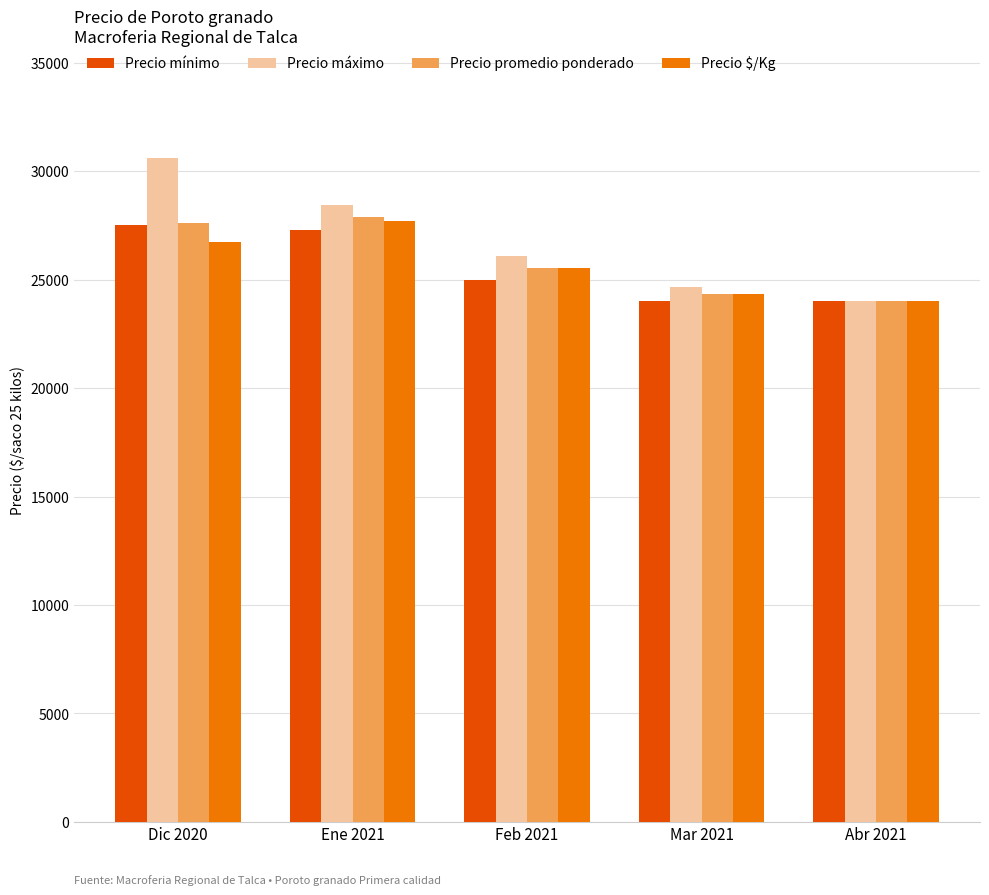

Reading right to left, list all the values displayed in this chart.

Precio mínimo: Abr 2021=24000	Mar 2021=24000	Feb 2021=25000	Ene 2021=27286	Dic 2020=27500
Precio máximo: Abr 2021=24000	Mar 2021=24667	Feb 2021=26111	Ene 2021=28429	Dic 2020=30600
Precio promedio ponderado: Abr 2021=24000	Mar 2021=24333	Feb 2021=25556	Ene 2021=27881	Dic 2020=27600
Precio $/Kg: Abr 2021=24000	Mar 2021=24325	Feb 2021=25550	Ene 2021=27725	Dic 2020=26750